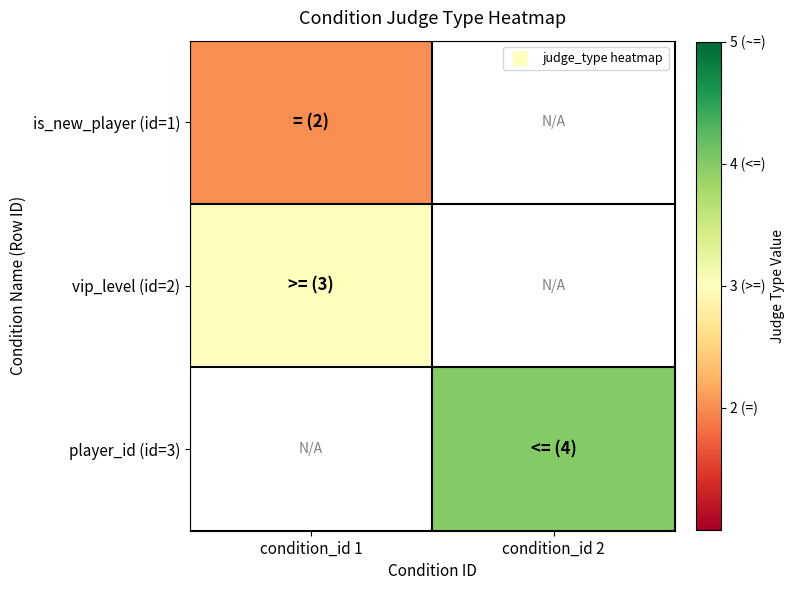

What is the minimum value shown in the chart?

2.0